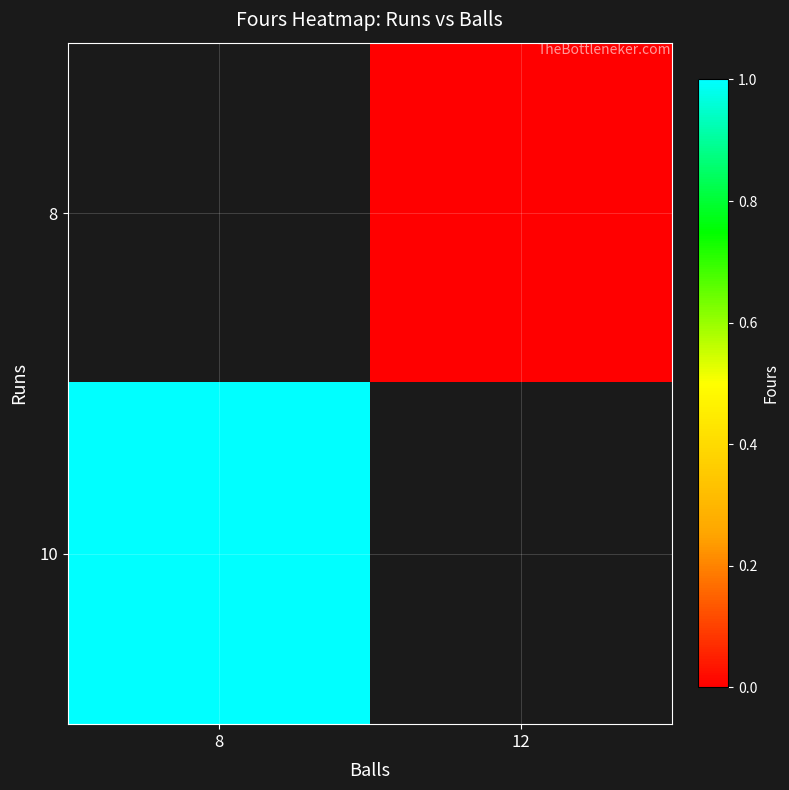

List the labels in order of 10 value, smallest first.

8, 12